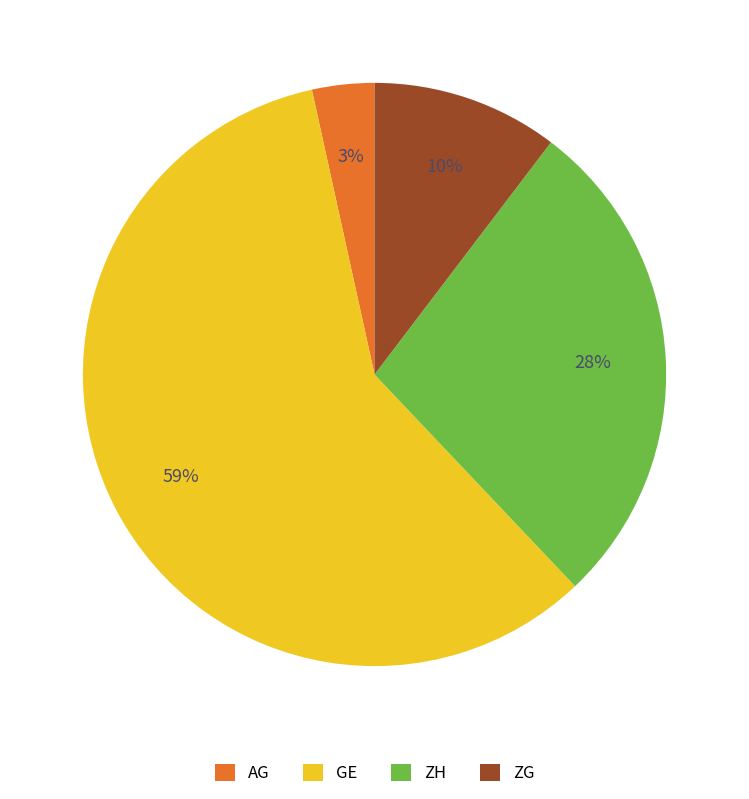

Is there any slice that represents more than half of the pie?

Yes